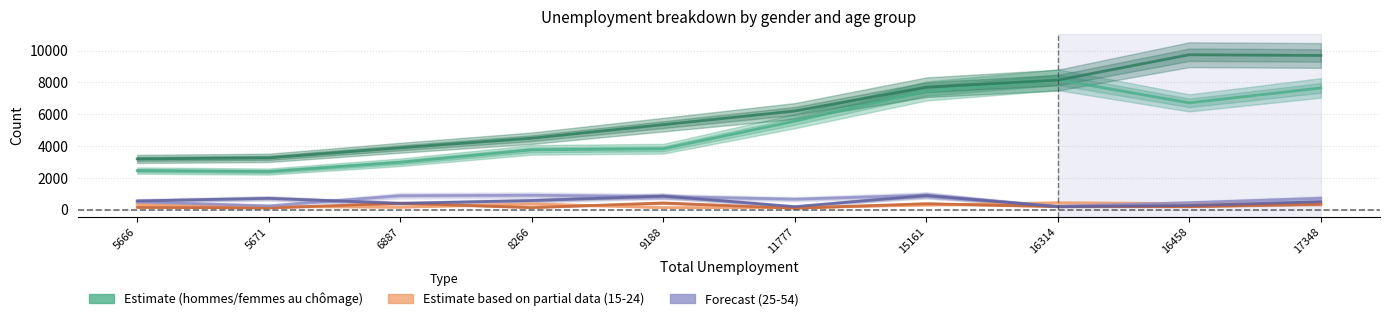

What value does the femmes_15_24_au_chomage series have at 9188?

436.0